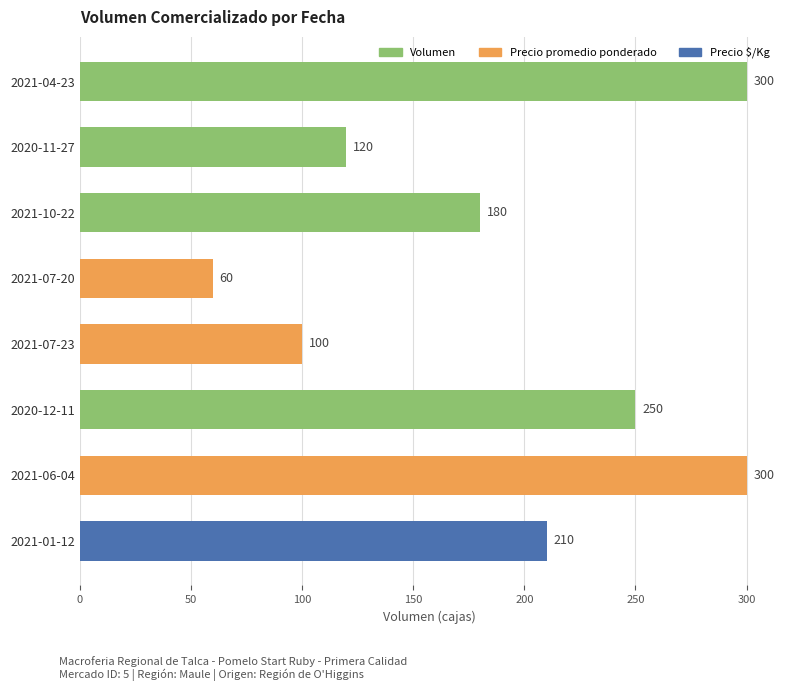

Does the chart contain any negative values?

No